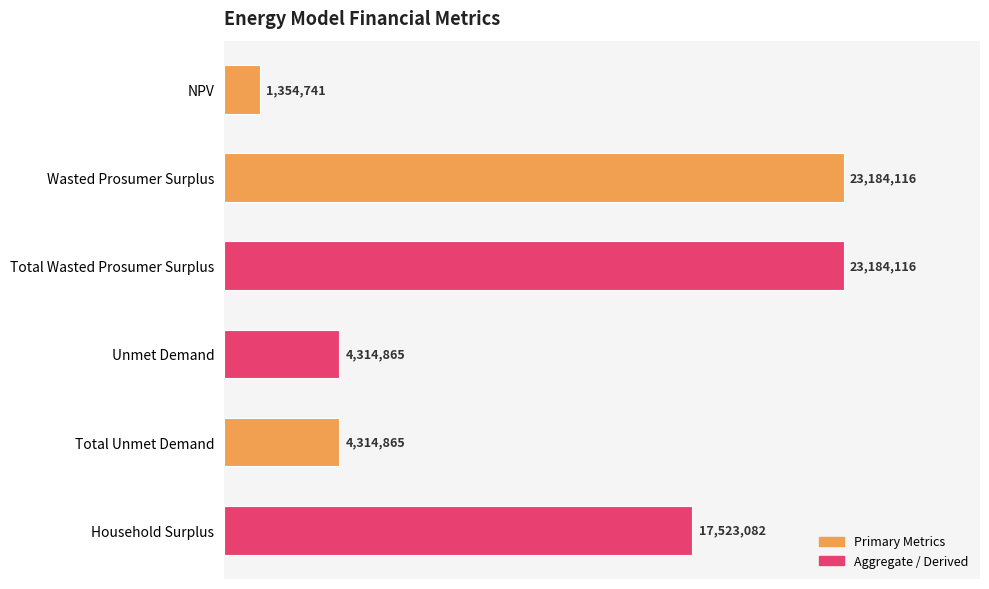

Are the bars horizontal?

Yes